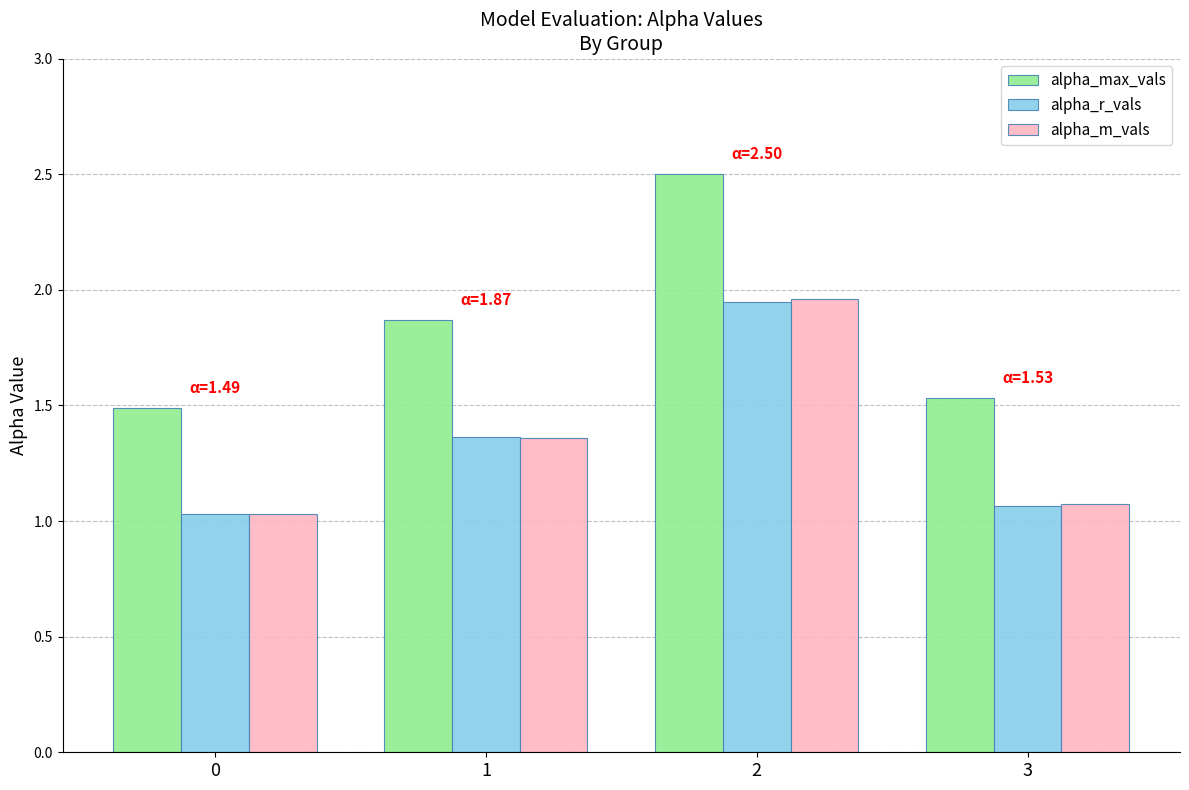

True or false: alpha_r_vals has a value of 0.9 at 1.

False